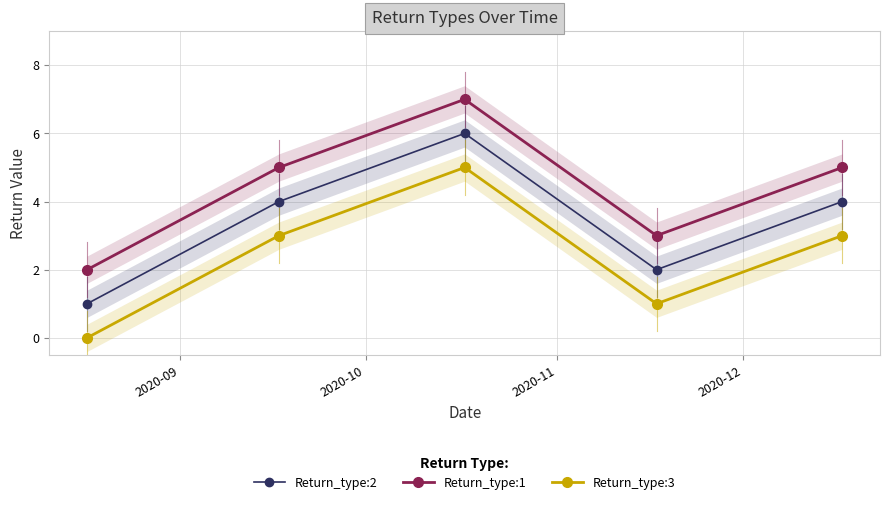

True or false: Return_type:3 and Return_type:1 cross at least once.

False